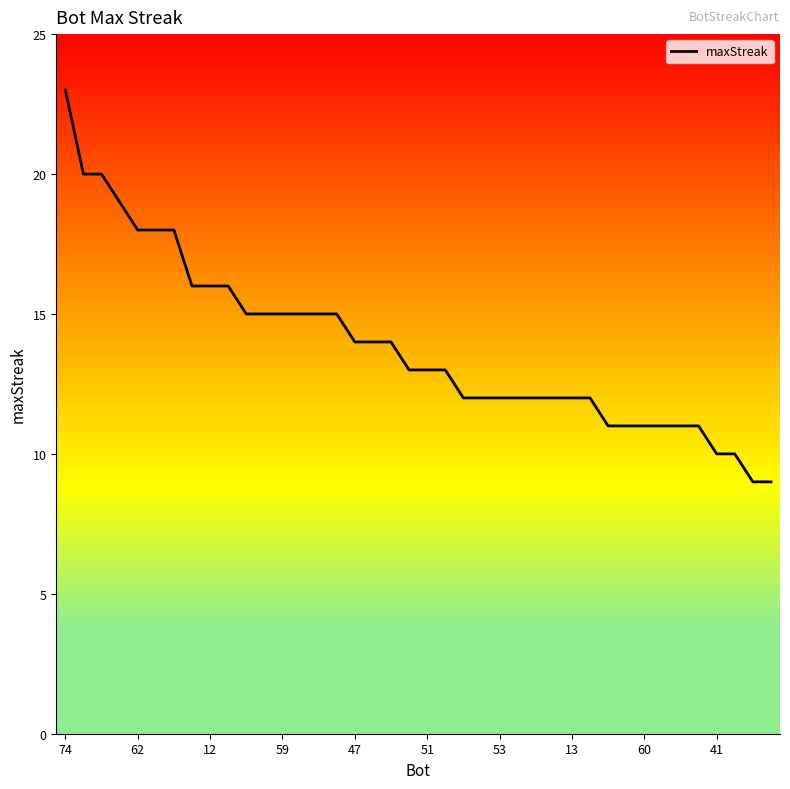

What is the average value?

14